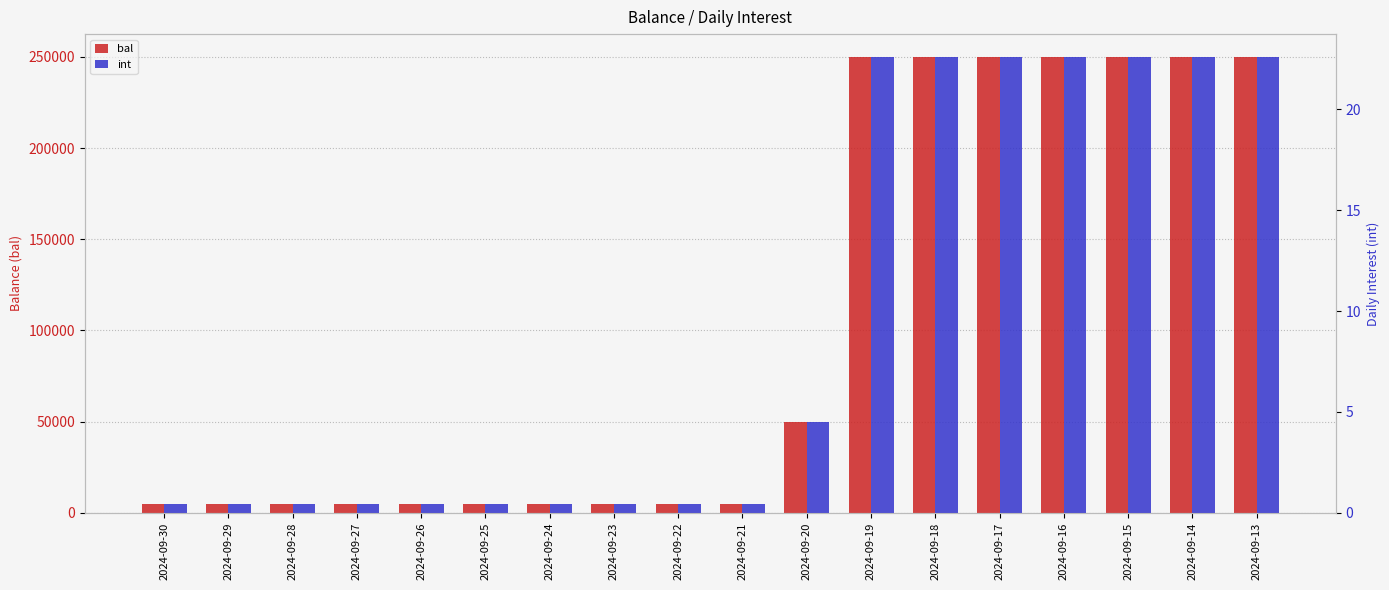

What are all the series names shown in the legend?

bal, int